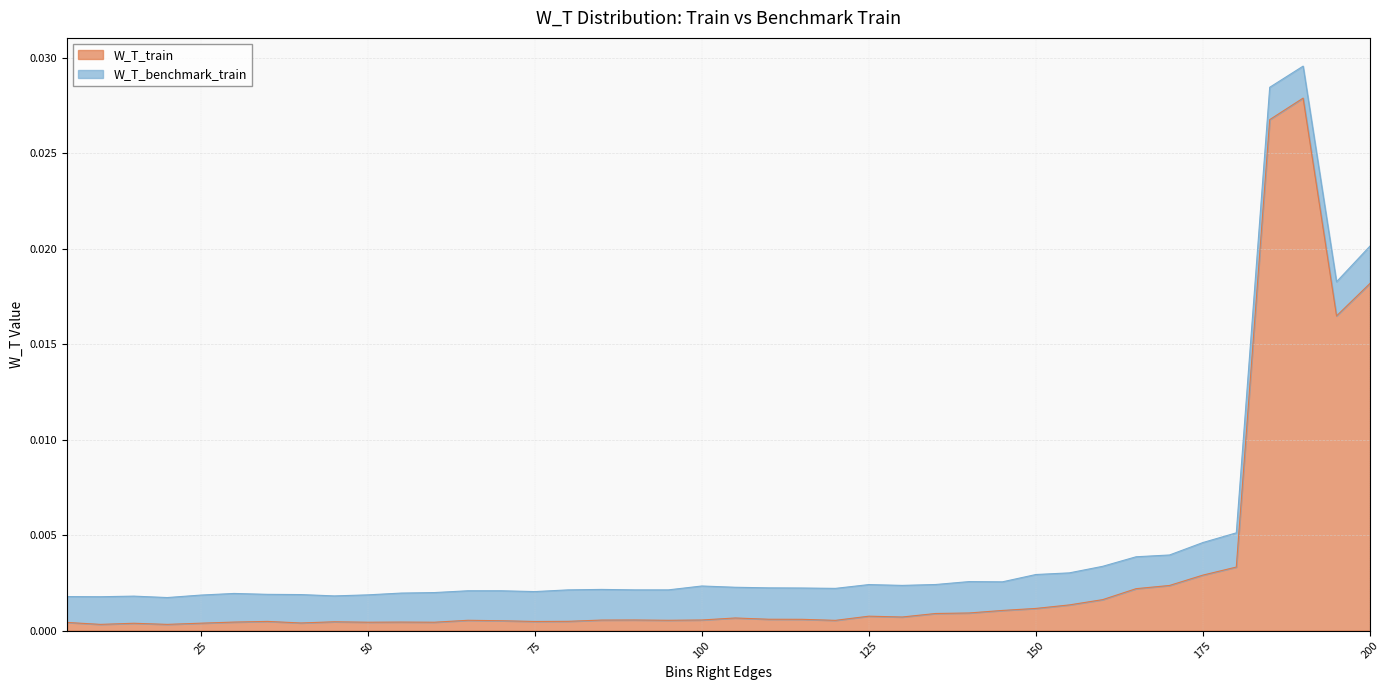

Rank the categories by value from lowest to highest.

10, 20, 15, 25, 40, 5, 50, 60, 30, 55, 45, 75, 35, 80, 70, 120, 65, 95, 85, 90, 100, 115, 110, 105, 130, 125, 135, 140, 145, 150, 155, 160, 165, 170, 175, 180, 195, 200, 185, 190